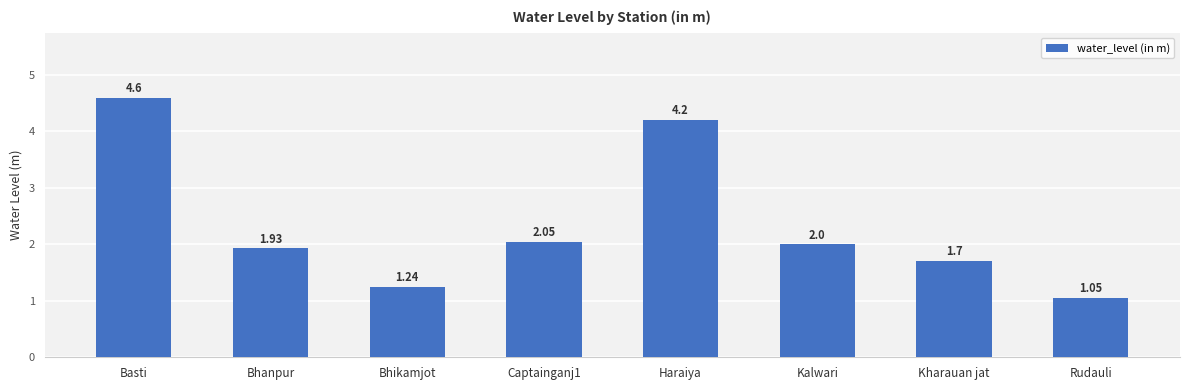

At which label does the data first exceed 2?

Basti